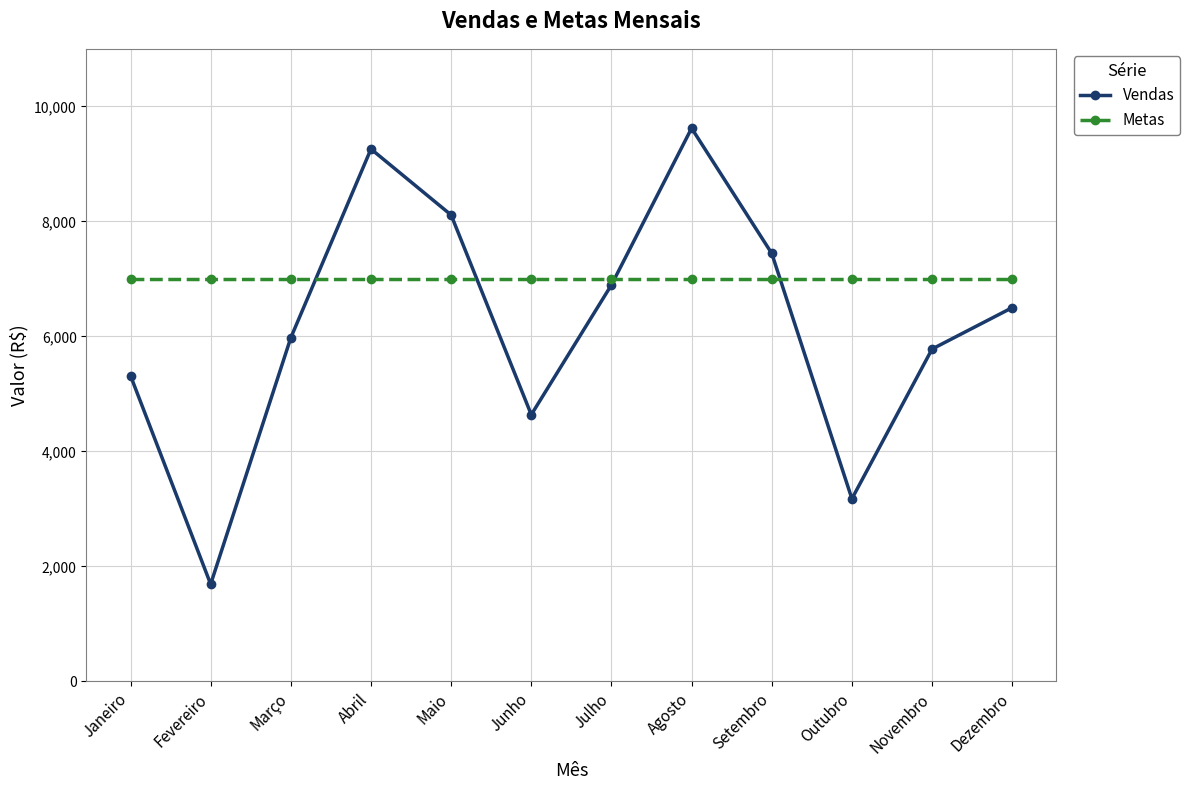

What is the value of the Metas point at the 9th from the left?

7000